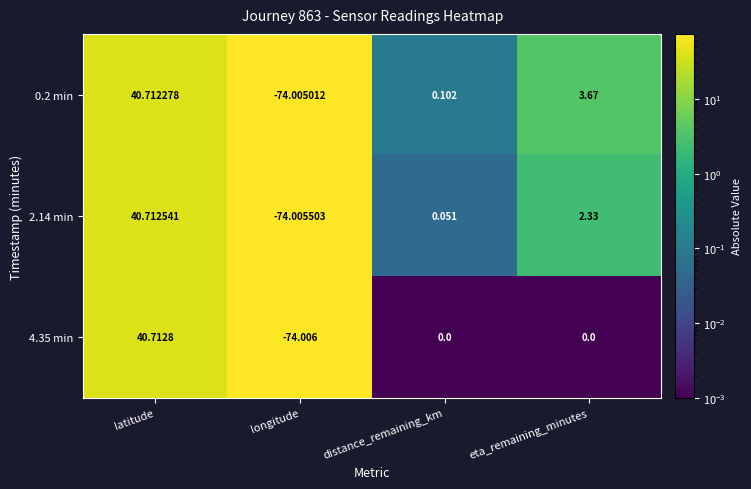

Where does the 2.14 min series first go above 2?

latitude